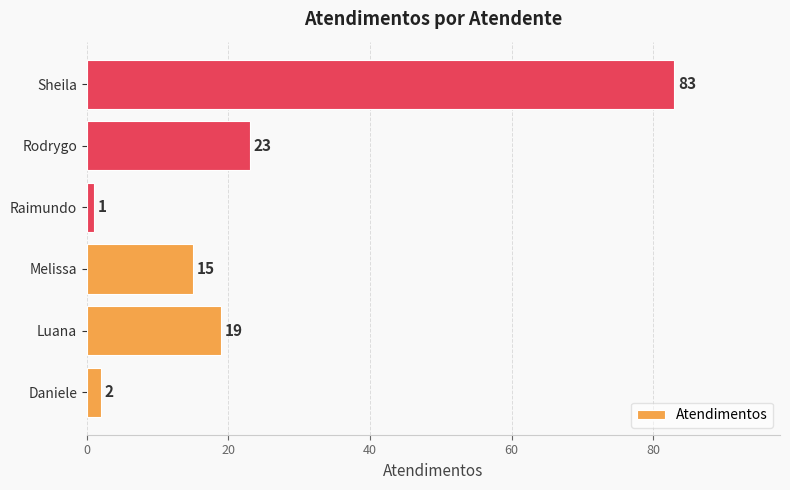

What value does the data have at Sheila, to the nearest 10?

80